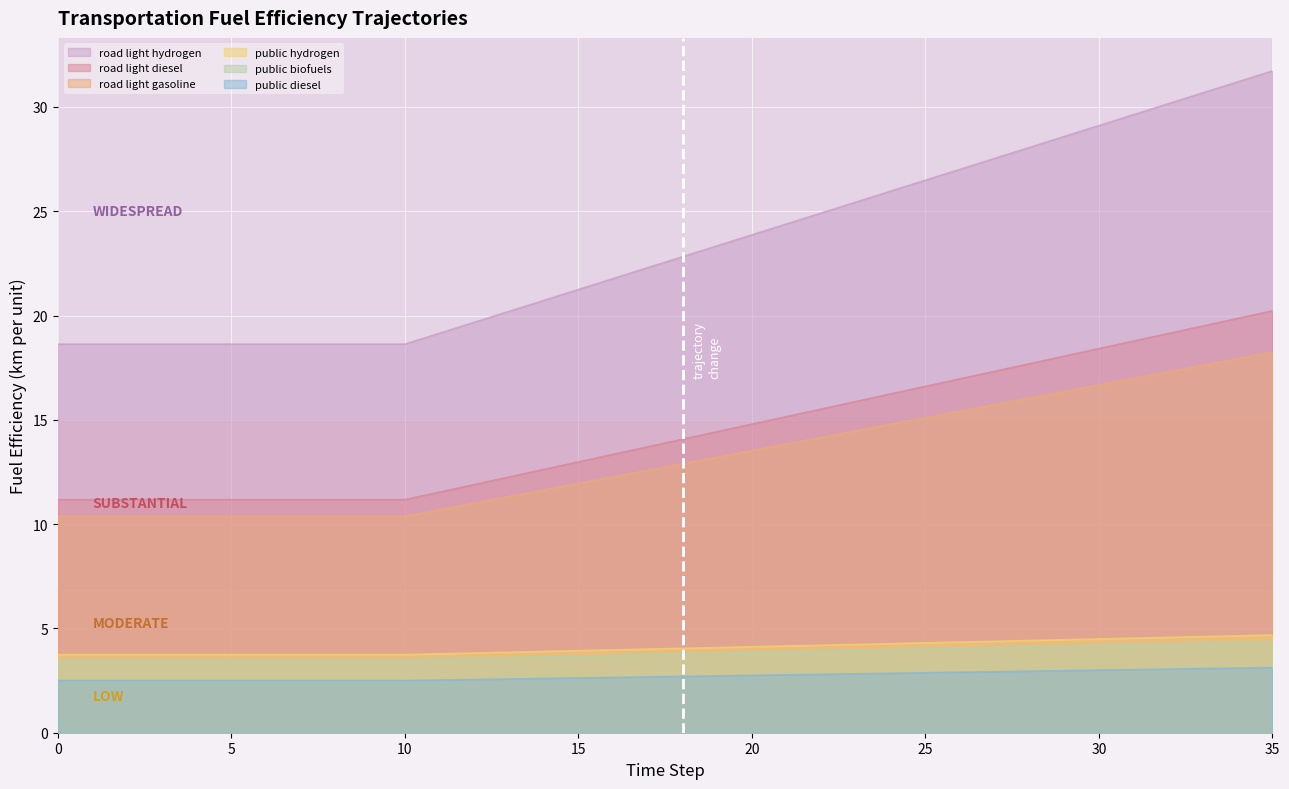

Reading right to left, extract all data points from this chart.

fuelefficiency_trns_road_light_hydrogen: 35=31.7	34=31.2	33=30.7	32=30.2	31=29.6	30=29.1	29=28.6	28=28.1	27=27.5	26=27.0	25=26.5	24=26.0	23=25.4	22=24.9	21=24.4	20=23.9	19=23.3	18=22.8	17=22.3	16=21.8	15=21.2	14=20.7	13=20.2	12=19.7	11=19.2	10=18.6	9=18.6	8=18.6	7=18.6	6=18.6	5=18.6	4=18.6	3=18.6	2=18.6	1=18.6	0=18.6
fuelefficiency_trns_road_light_diesel: 35=4.7	34=4.6	33=4.6	32=4.6	31=4.5	30=4.5	29=4.5	28=4.4	27=4.4	26=4.3	25=4.3	24=4.3	23=4.2	22=4.2	21=4.2	20=4.1	19=4.1	18=4.0	17=4.0	16=4.0	15=3.9	14=3.9	13=3.9	12=3.8	11=3.8	10=3.7	9=3.7	8=3.7	7=3.7	6=3.7	5=3.7	4=3.7	3=3.7	2=3.7	1=3.7	0=3.7
fuelefficiency_trns_road_light_gasoline: 35=3.1	34=3.1	33=3.1	32=3.0	31=3.0	30=3.0	29=3.0	28=3.0	27=2.9	26=2.9	25=2.9	24=2.9	23=2.8	22=2.8	21=2.8	20=2.8	19=2.7	18=2.7	17=2.7	16=2.6	15=2.6	14=2.6	13=2.6	12=2.5	11=2.5	10=2.5	9=2.5	8=2.5	7=2.5	6=2.5	5=2.5	4=2.5	3=2.5	2=2.5	1=2.5	0=2.5
fuelefficiency_trns_public_hydrogen: 35=20.2	34=19.9	33=19.5	32=19.1	31=18.8	30=18.4	29=18.1	28=17.7	27=17.3	26=17.0	25=16.6	24=16.2	23=15.9	22=15.5	21=15.2	20=14.8	19=14.4	18=14.1	17=13.7	16=13.3	15=13.0	14=12.6	13=12.3	12=11.9	11=11.5	10=11.2	9=11.2	8=11.2	7=11.2	6=11.2	5=11.2	4=11.2	3=11.2	2=11.2	1=11.2	0=11.2
fuelefficiency_trns_public_biofuels: 35=18.2	34=17.9	33=17.6	32=17.3	31=17.0	30=16.7	29=16.4	28=16.0	27=15.7	26=15.4	25=15.1	24=14.8	23=14.5	22=14.2	21=13.8	20=13.5	19=13.2	18=12.9	17=12.6	16=12.3	15=12.0	14=11.6	13=11.3	12=11.0	11=10.7	10=10.4	9=10.4	8=10.4	7=10.4	6=10.4	5=10.4	4=10.4	3=10.4	2=10.4	1=10.4	0=10.4
fuelefficiency_trns_public_diesel: 35=4.4	34=4.3	33=4.3	32=4.3	31=4.2	30=4.2	29=4.2	28=4.1	27=4.1	26=4.1	25=4.0	24=4.0	23=4.0	22=3.9	21=3.9	20=3.9	19=3.8	18=3.8	17=3.7	16=3.7	15=3.7	14=3.6	13=3.6	12=3.6	11=3.5	10=3.5	9=3.5	8=3.5	7=3.5	6=3.5	5=3.5	4=3.5	3=3.5	2=3.5	1=3.5	0=3.5